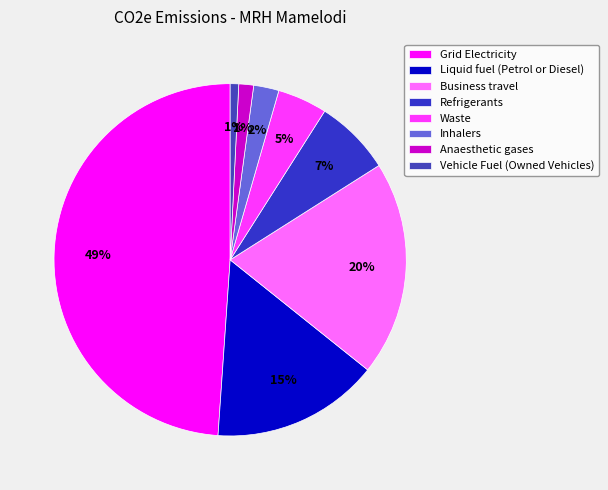

How many segments does this pie chart have?

8